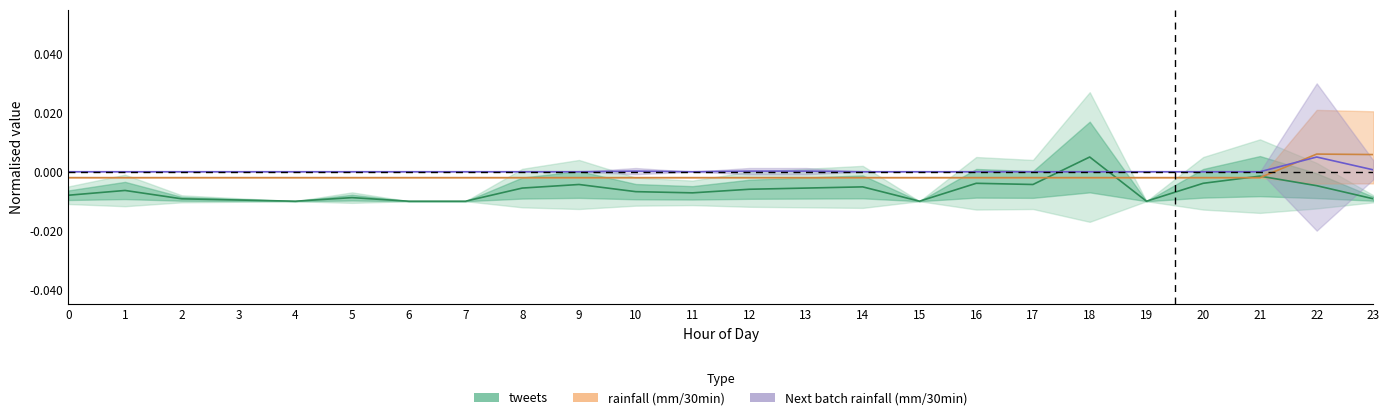

List the labels in order of Next batch rainfall (mm/30min) value, smallest first.

0, 1, 2, 3, 4, 5, 6, 7, 8, 9, 11, 14, 15, 16, 17, 18, 19, 20, 21, 10, 12, 13, 23, 22